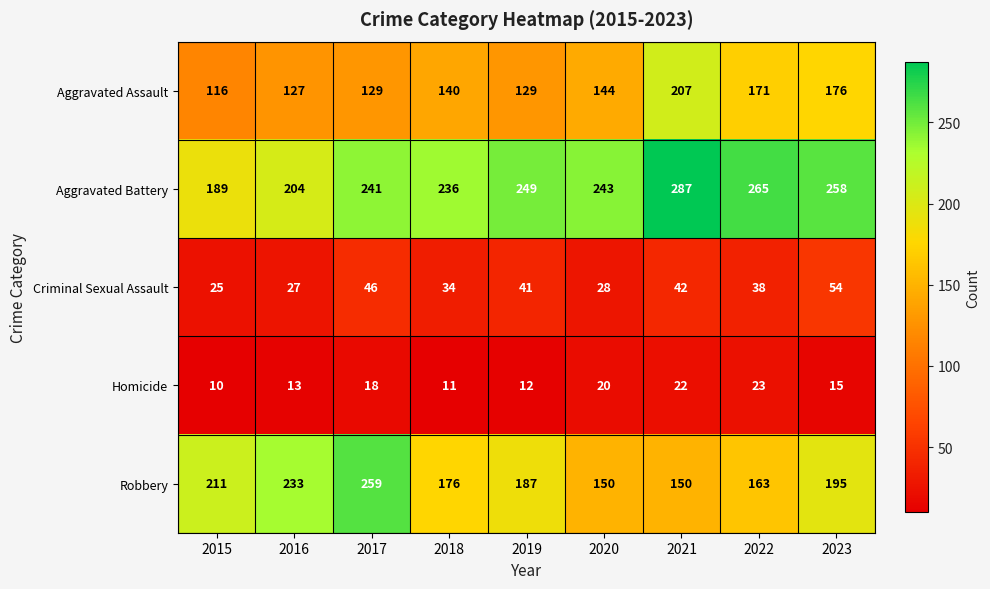

Between 2019 and 2021, which series saw the biggest shift?

Aggravated Assault